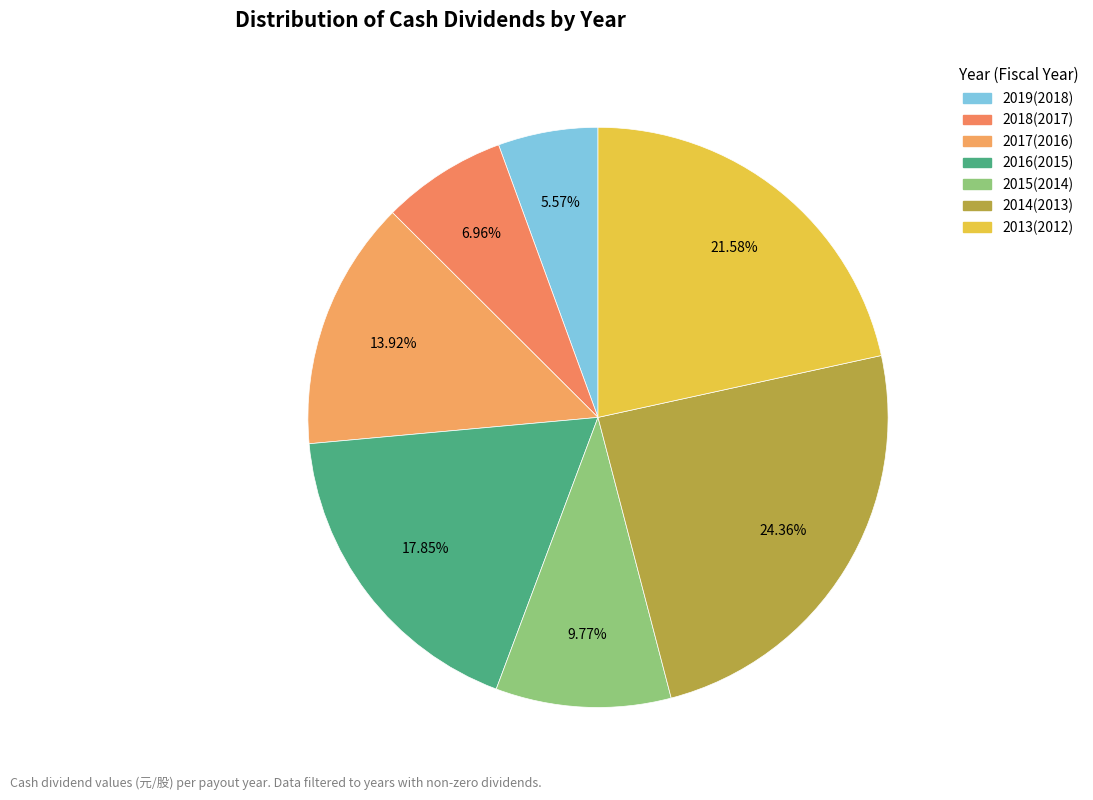

Is there a majority slice in this chart?

No